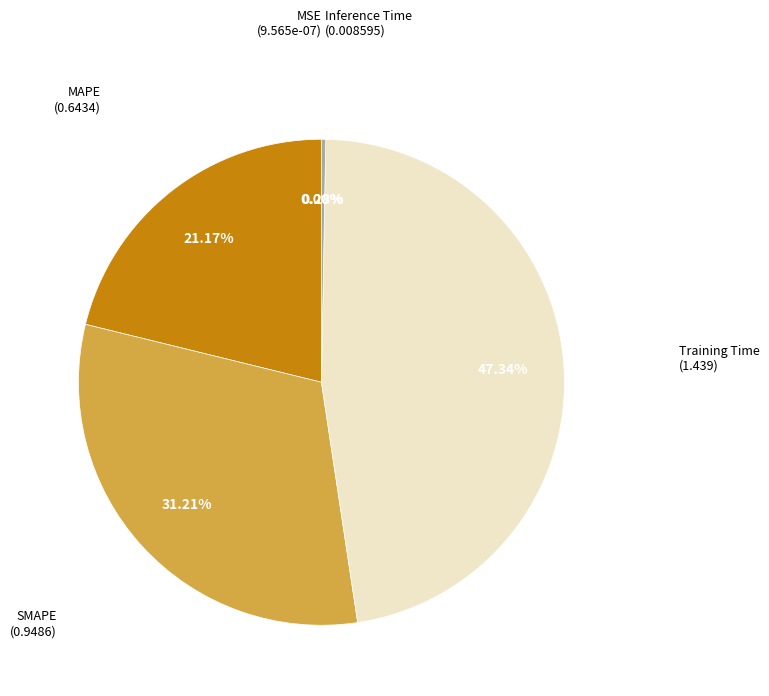

Is there any slice that represents more than half of the pie?

No